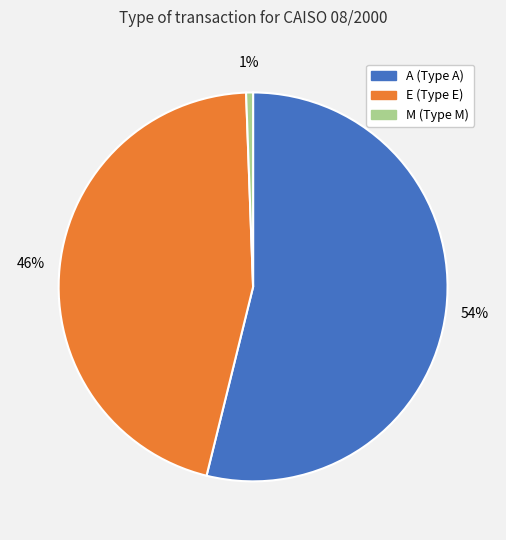

Is the sum of E and A greater than half?

Yes